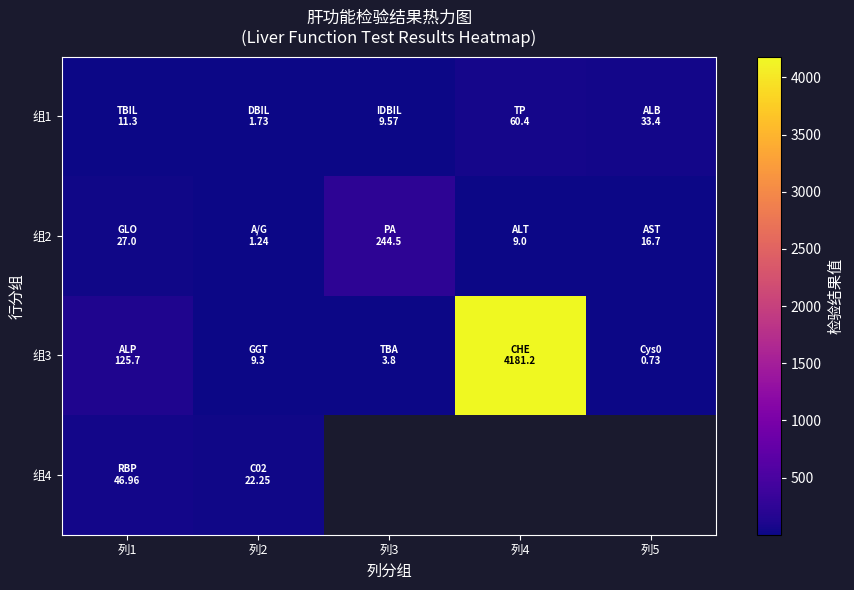

Which has a higher value, 列4 or 列1?

列4